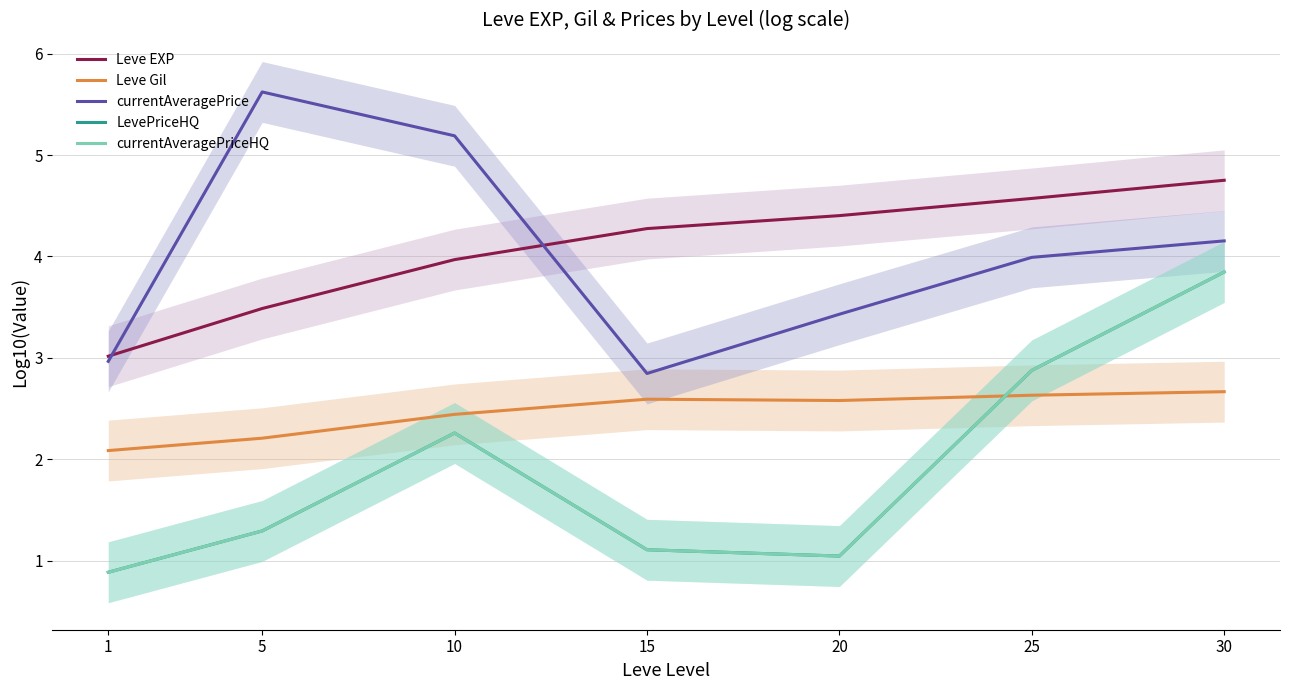

Reading left to right, transcribe all the data shown in this chart.

Leve EXP: 3.0	3.5	4.0	4.3	4.4	4.6	4.8
Leve Gil: 2.1	2.2	2.4	2.6	2.6	2.6	2.7
currentAveragePrice: 3.0	5.6	5.2	2.8	3.4	4.0	4.2
LevePriceHQ: 0.9	1.3	2.3	1.1	1.0	2.9	3.8
currentAveragePriceHQ: 0.9	1.3	2.3	1.1	1.0	2.9	3.8